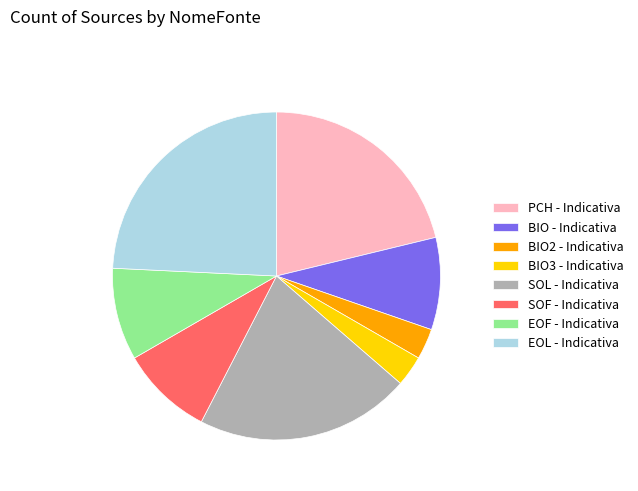

True or false: SOL - Indicativa accounts for 29% of the total.

False